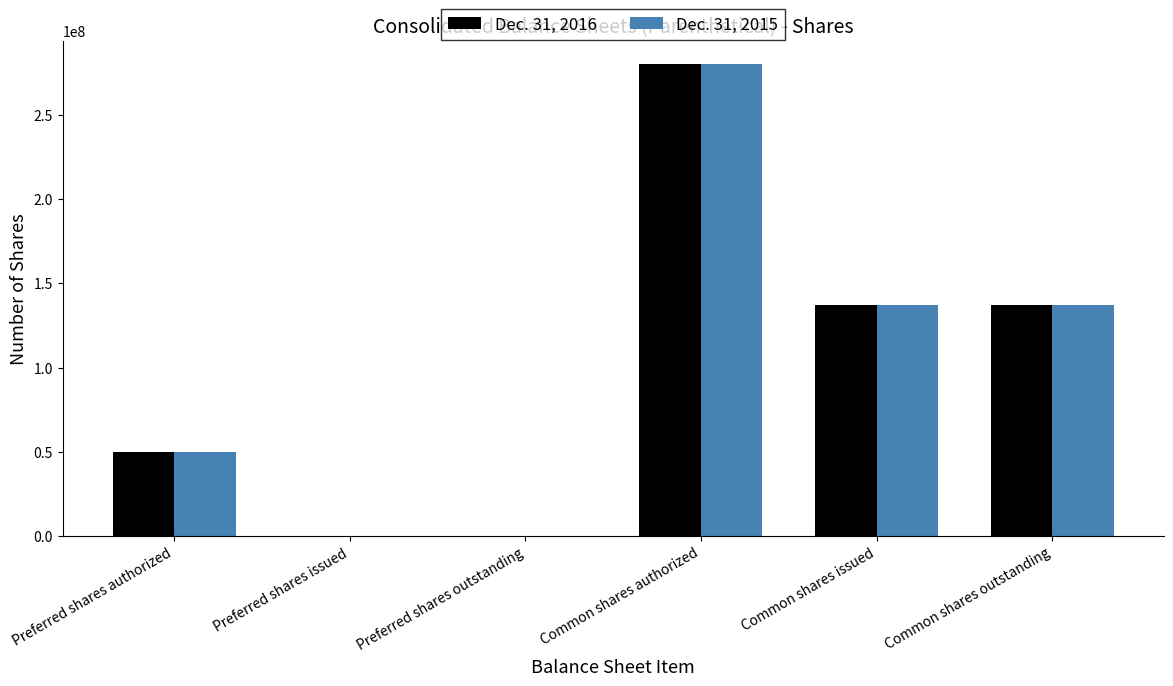

Is the value of Dec. 31, 2016 at Common shares issued greater than the value of Dec. 31, 2015 at Preferred shares issued?

Yes